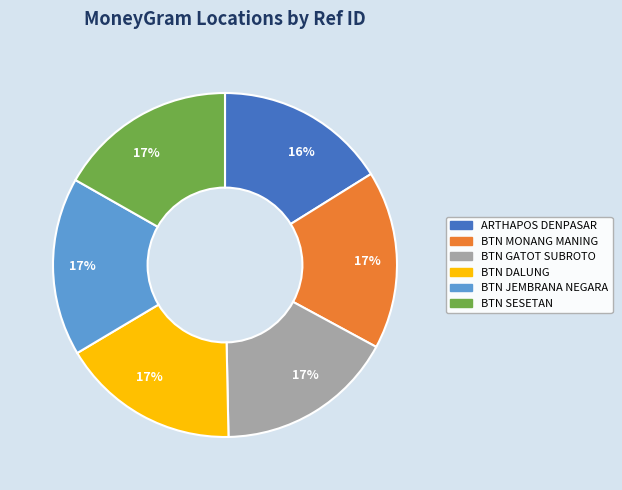

Count the number of slices in the pie.

6